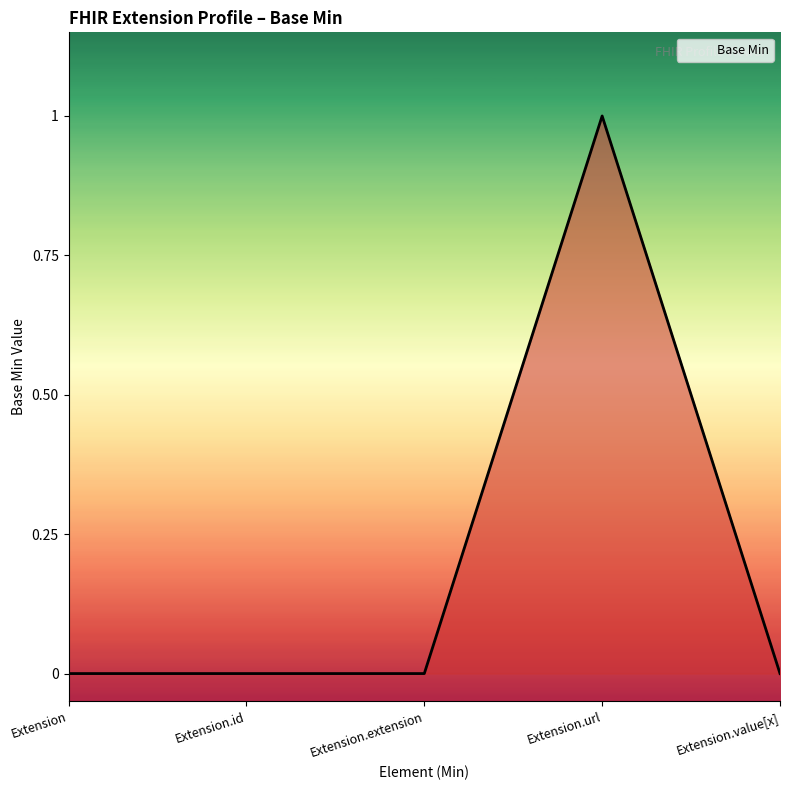

What is the maximum value shown in the chart?

1